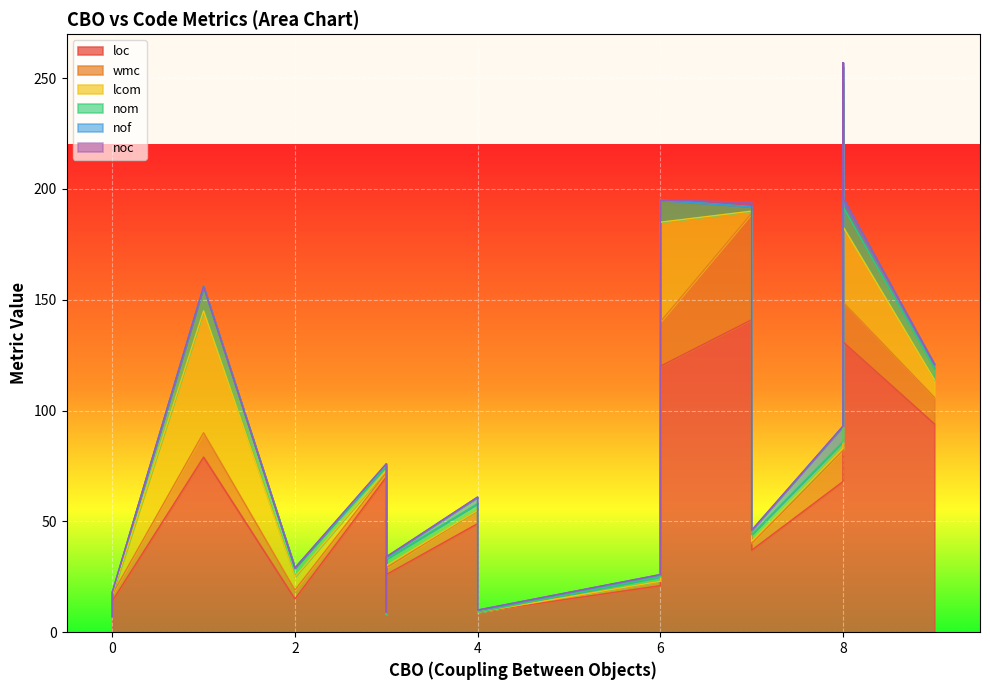

What is the difference between the second highest and second lowest values in the nof series?

7